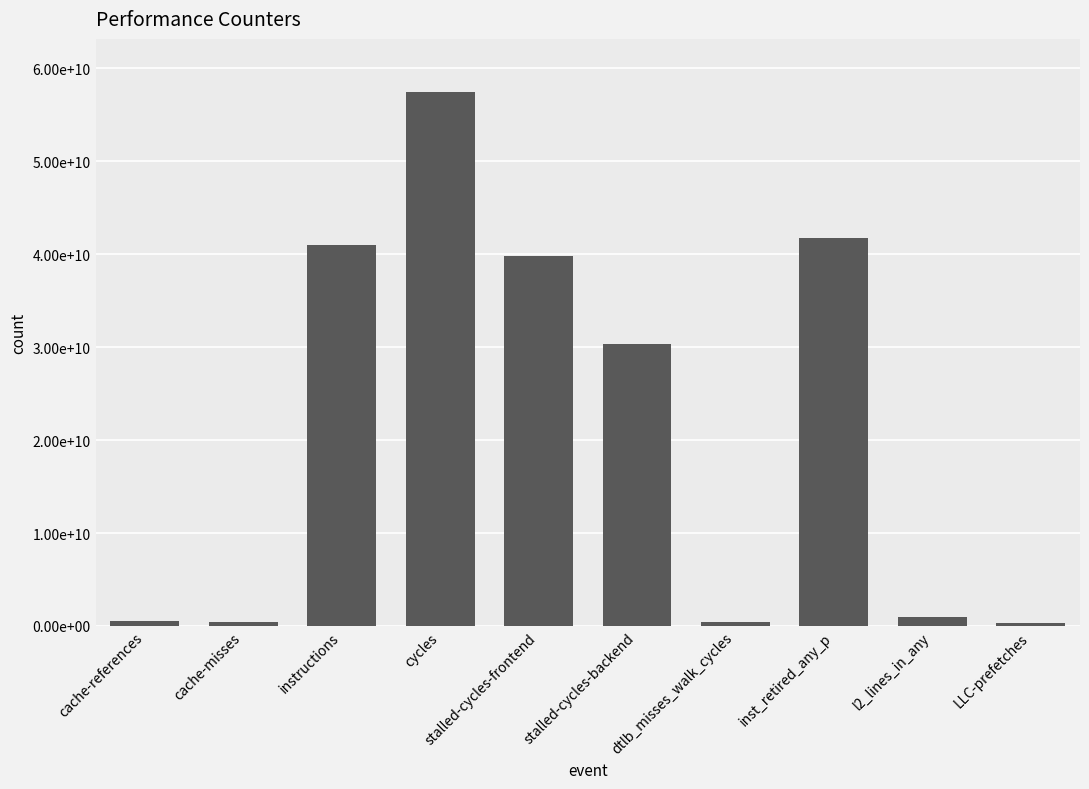

Reading left to right, list all the values displayed in this chart.

cache-references=551071468	cache-misses=427407400	instructions=40943338319	cycles=57413938064	stalled-cycles-frontend=39755332490	stalled-cycles-backend=30373770052	dtlb_misses_walk_cycles=380879689	inst_retired_any_p=41774218454	l2_lines_in_any=918008955	LLC-prefetches=342486330